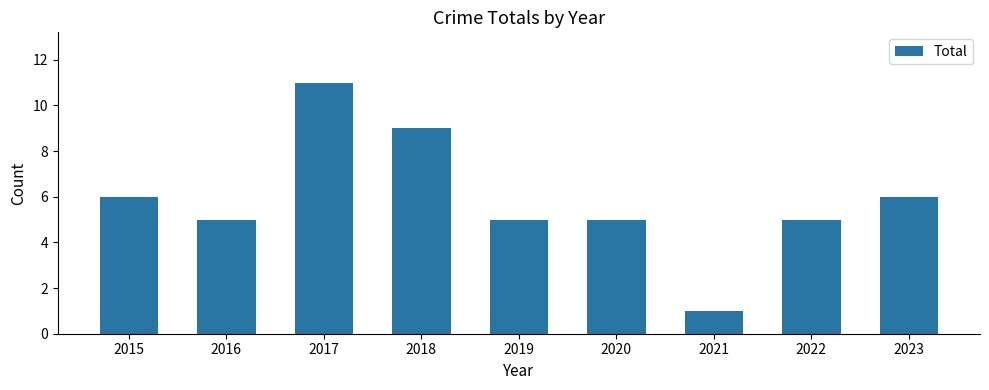

What is the maximum value shown in the chart?

11